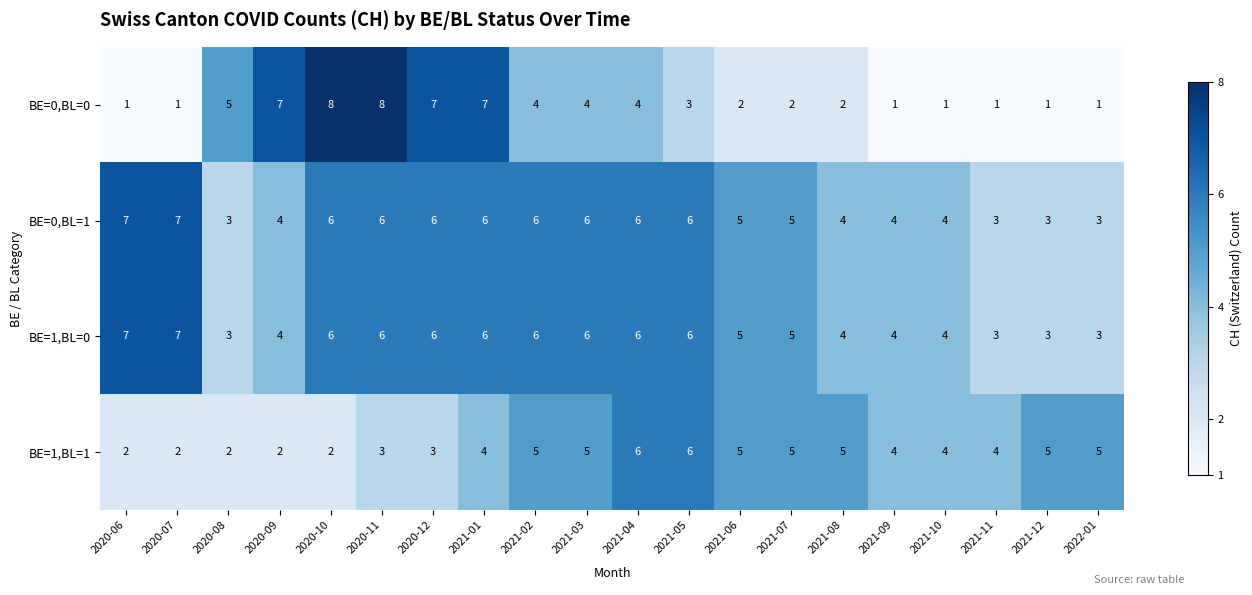

At how many categories does at least one series exceed 1?

20